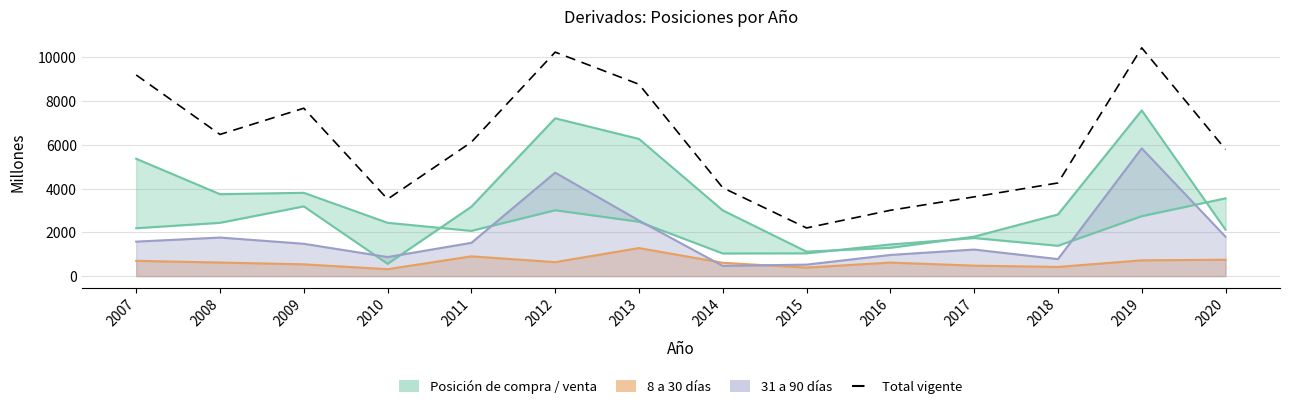

Which has a higher value, 2010 or 2009?

2009